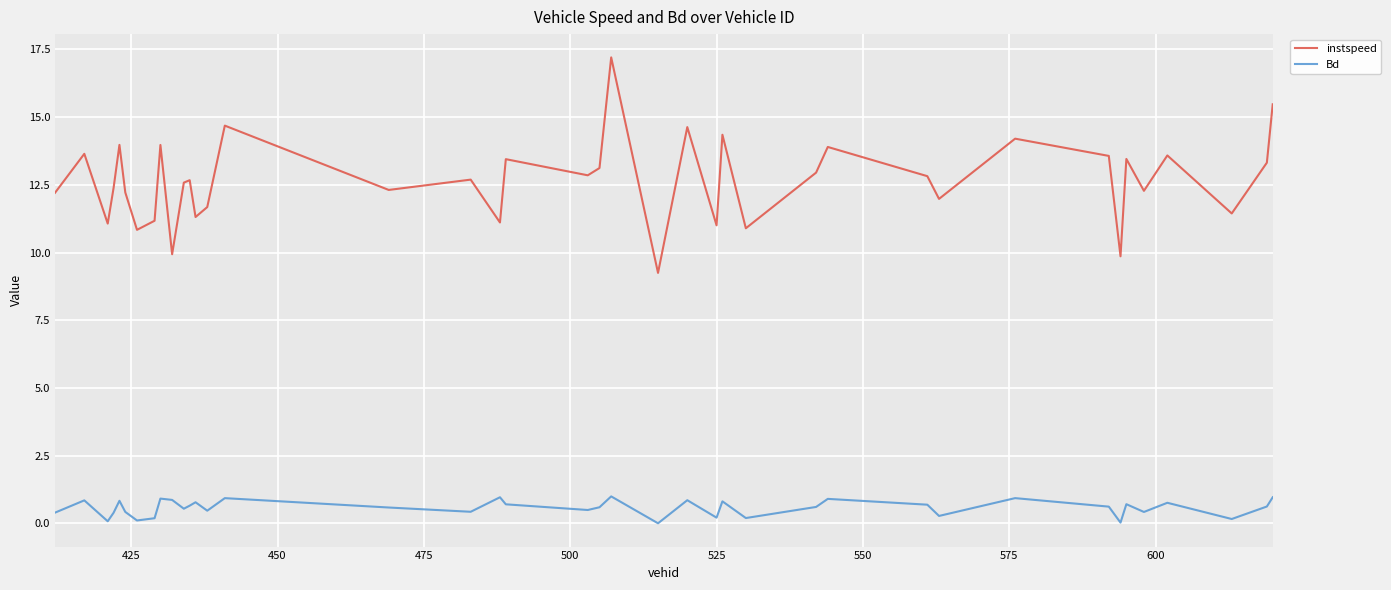

What is the greatest value displayed?

17.2